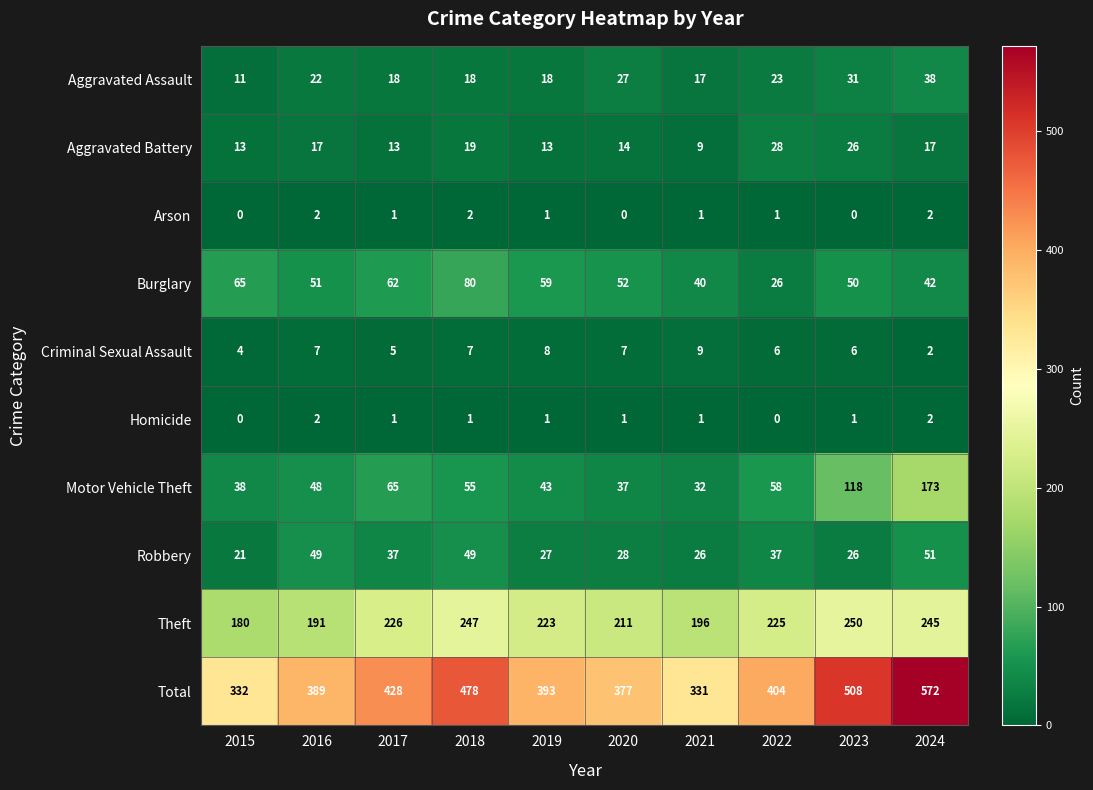

True or false: Criminal Sexual Assault has a value of 2 at 2024.

True